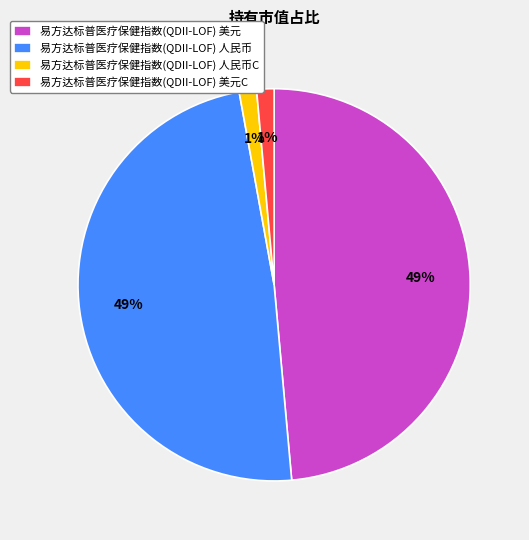

Is there any slice that represents more than half of the pie?

No